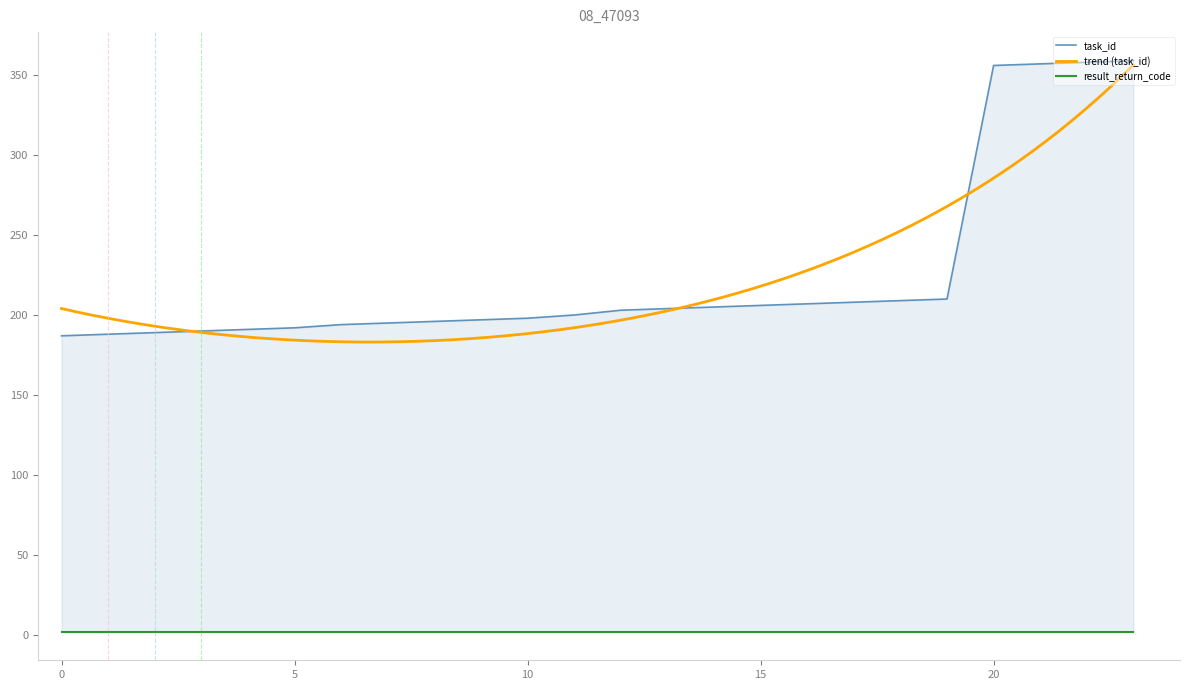

Is it true that the value at 18 is 279?

False